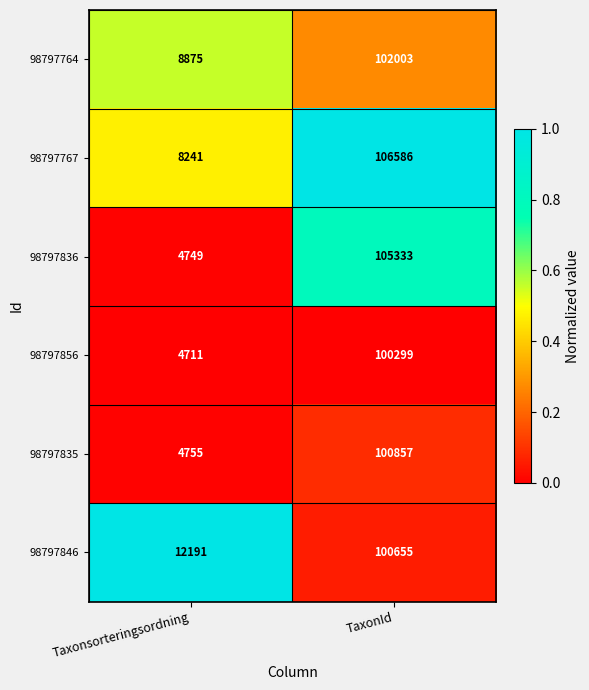

What is the smallest value displayed?

4711